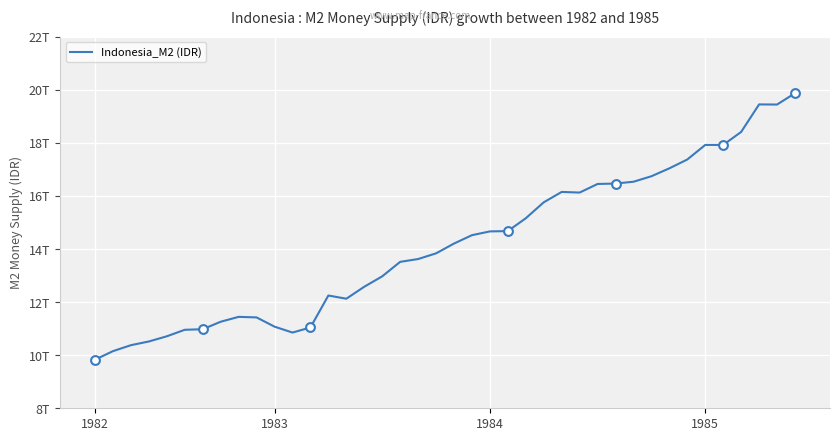

Is this an area chart (filled region under the line)?

No